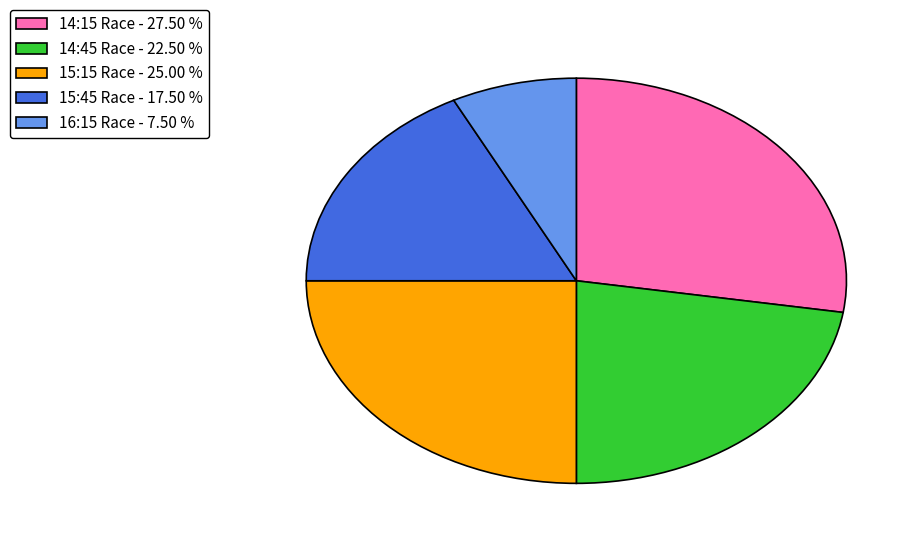

What is the smallest slice in the pie chart?

16:15 Race - 7.50 %